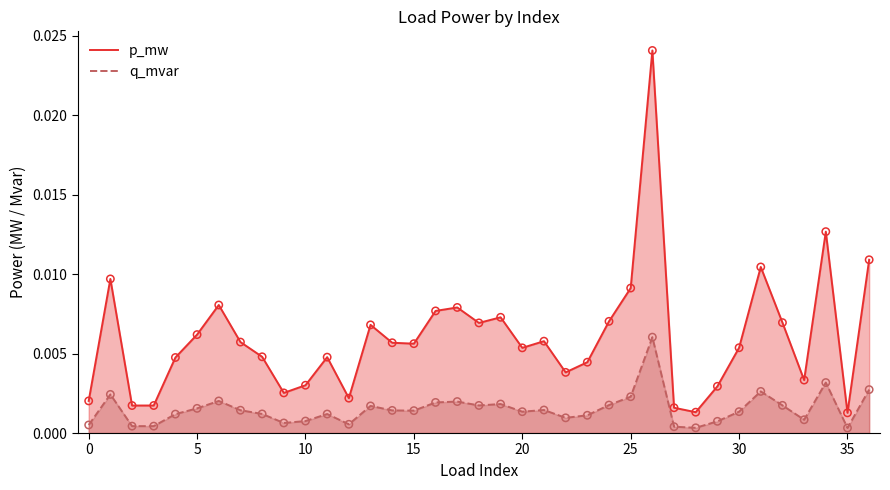

Which series reaches the minimum Y coordinate?

q_mvar